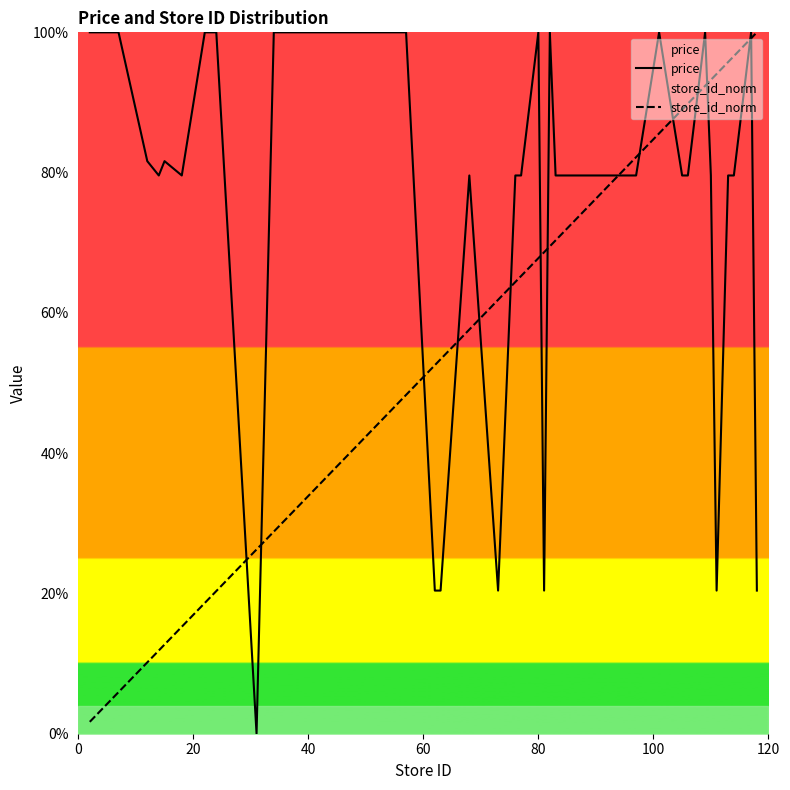

Which series has the widest spread of values?

price